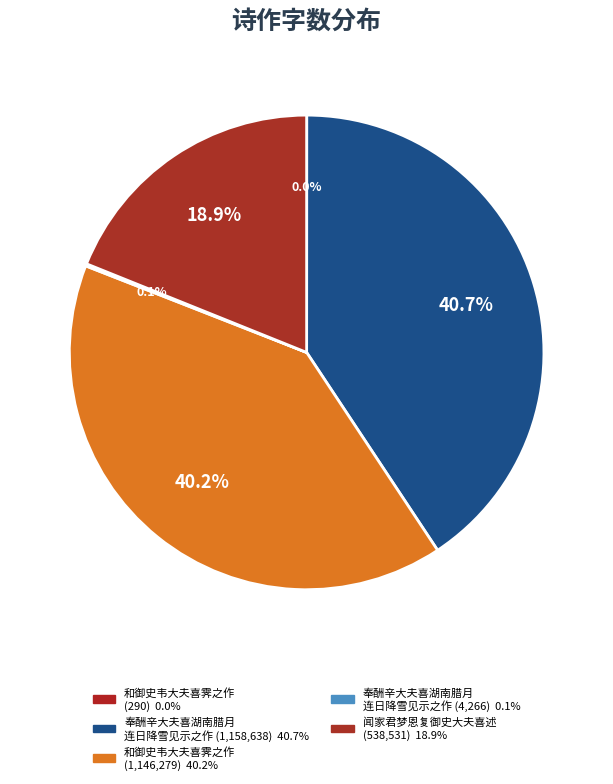

Is there a majority slice in this chart?

No